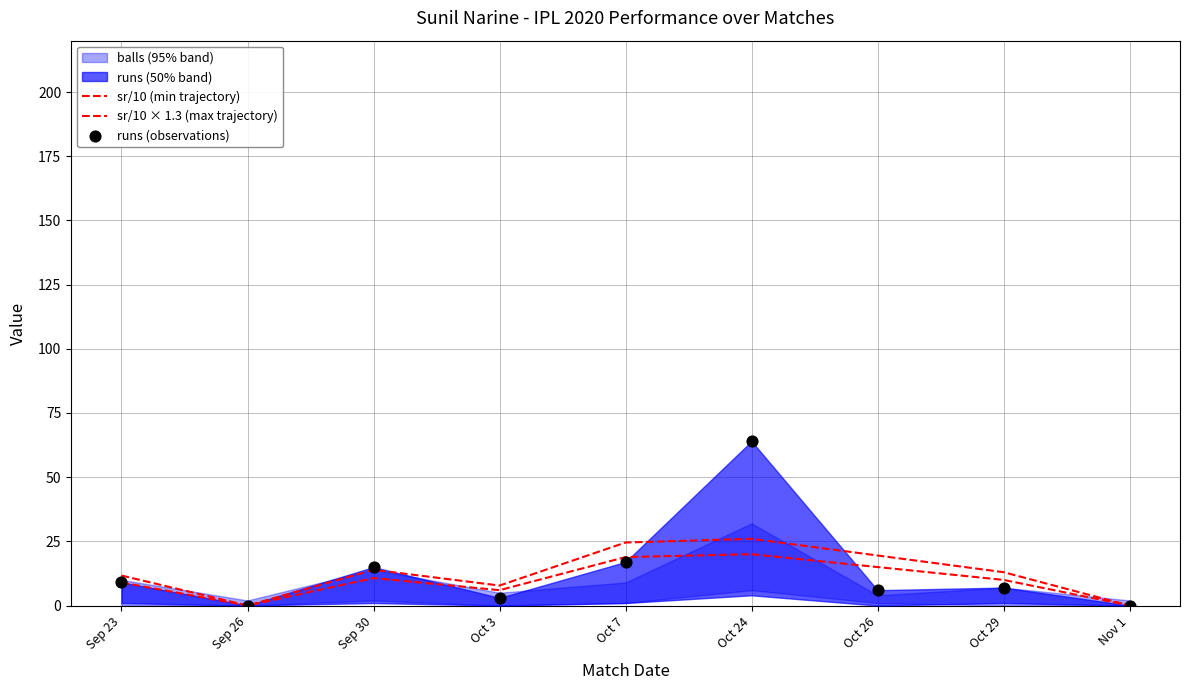

Which series has the widest spread of Y values?

runs (observations)